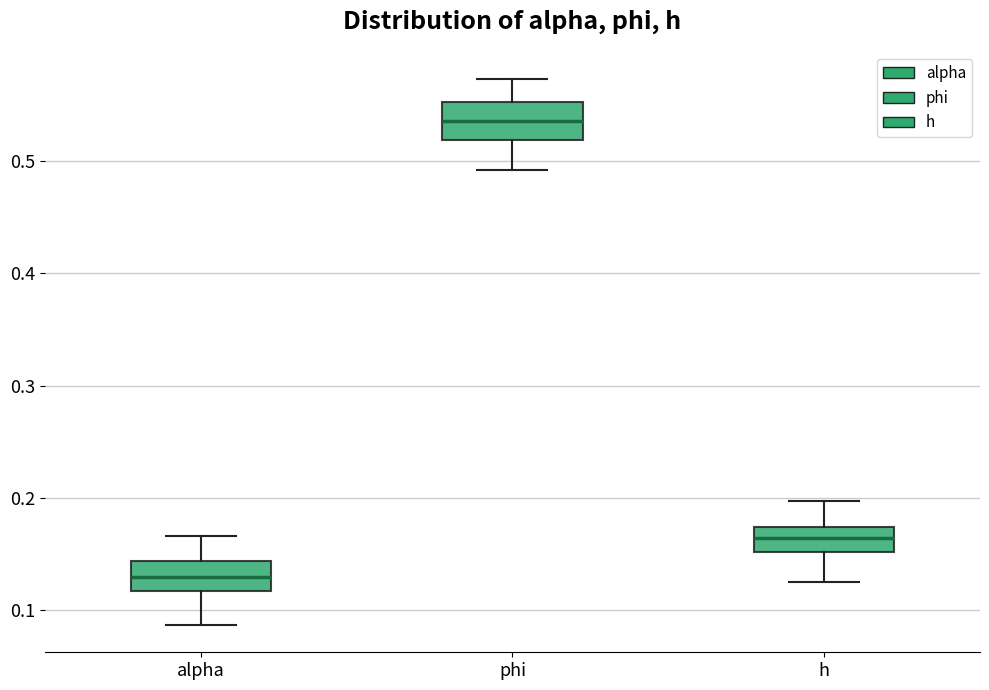

Where does the upper whisker of the box for alpha end on the y-axis? The values are not printed on the chart, so give them approximately, as read against the axis.

0.17